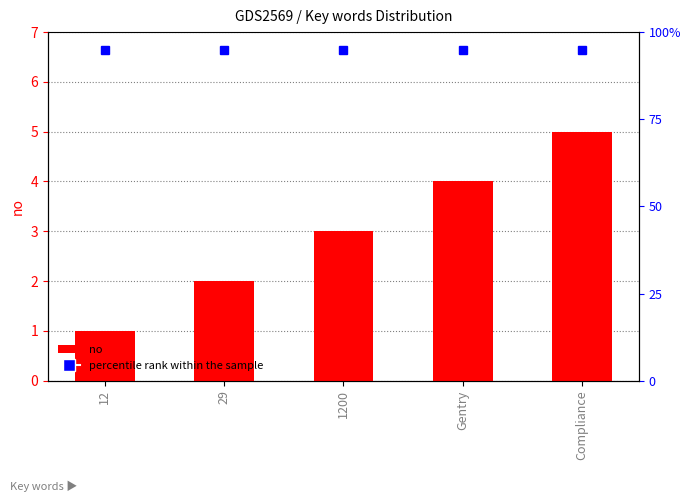

Where is the data nearest to the value 3?

1200